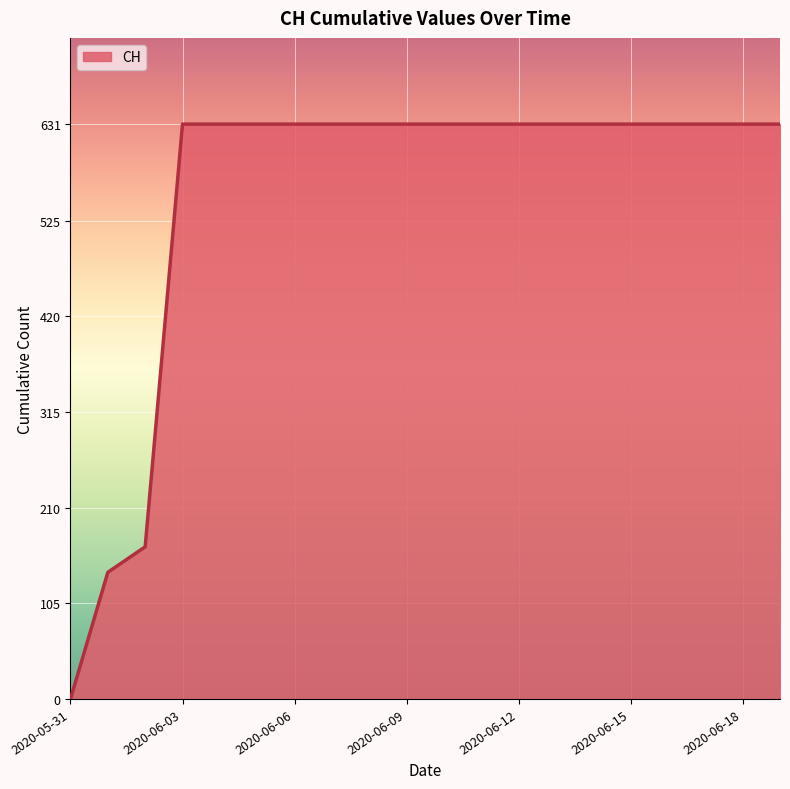

What is the greatest value displayed?

631